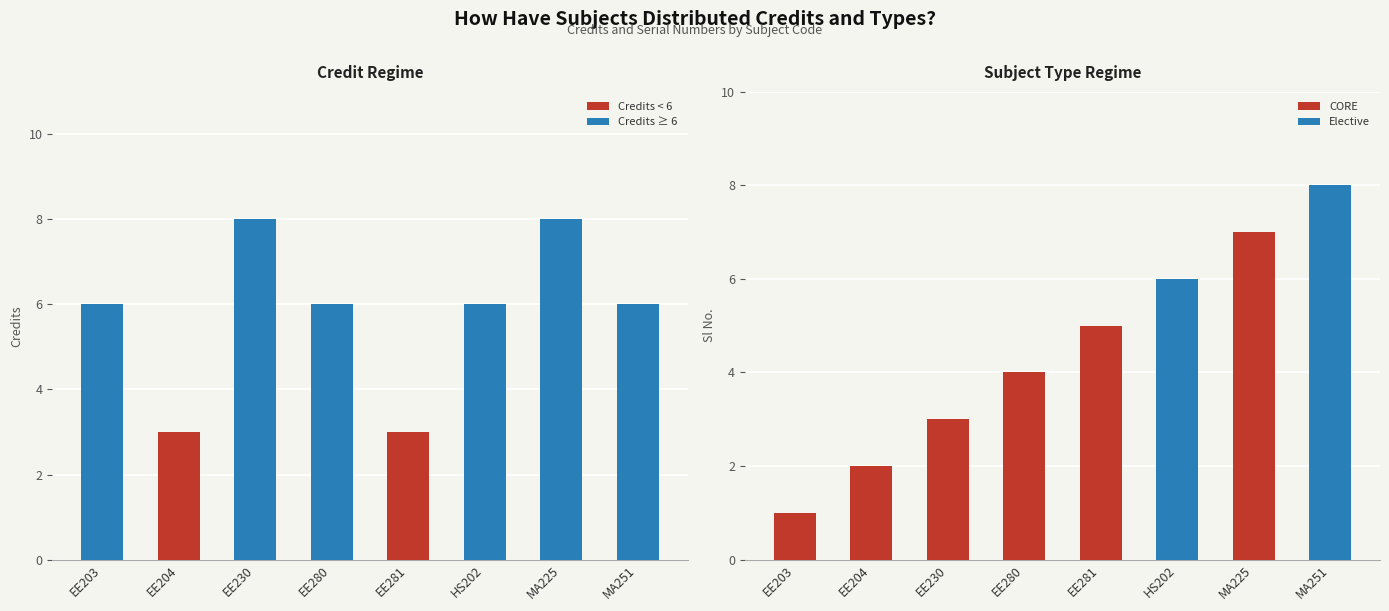

What is the maximum value for Sl No.?

8